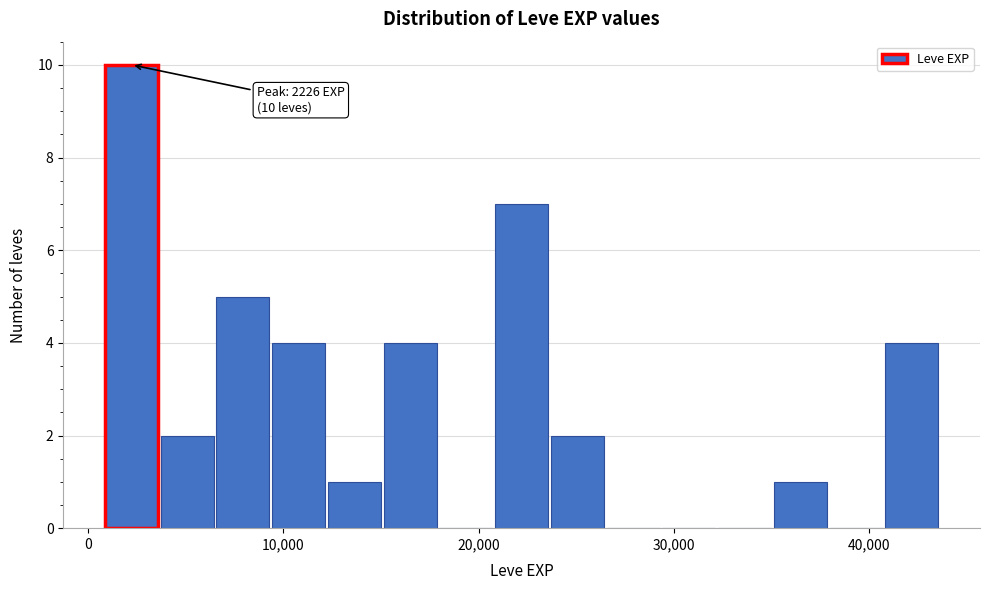

Around what value on the x-axis is the tallest bar? Give the approximate position of its centre, as read against the axis.

2000